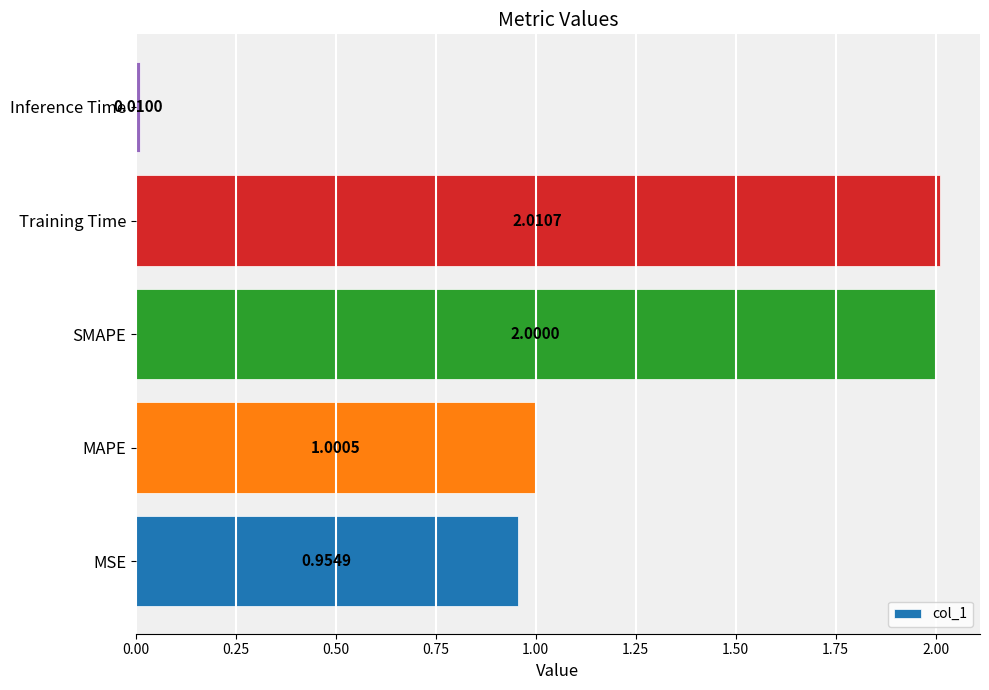

Does the chart contain any negative values?

No